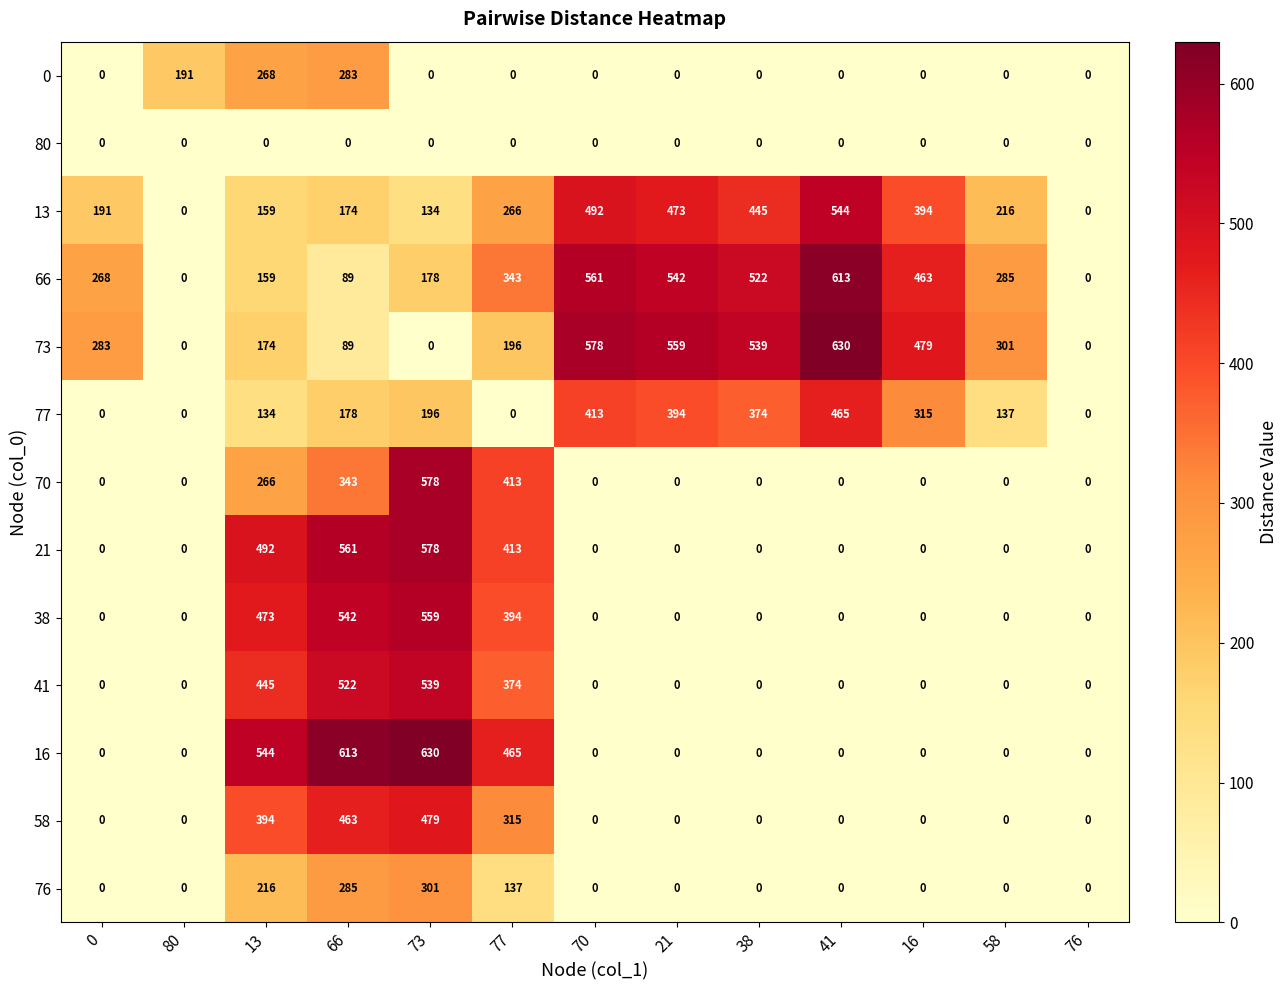

What is the total value across all series at 38?

1880